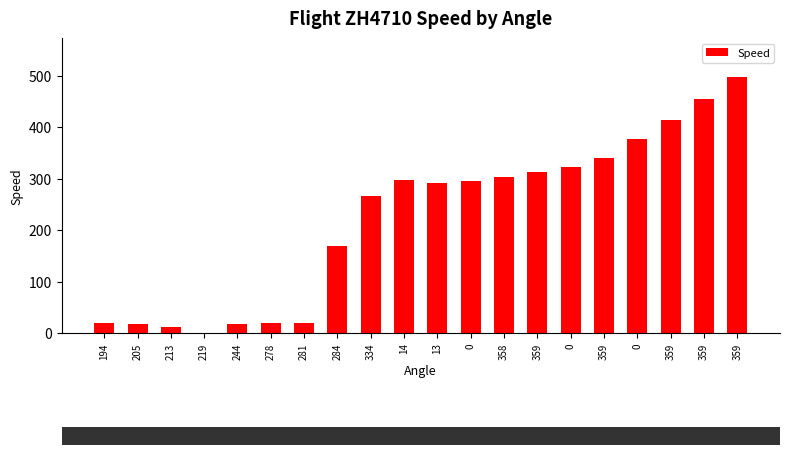

List the labels in order of value, smallest first.

219, 213, 205, 244, 194, 278, 281, 284, 334, 13, 0, 14, 358, 359, 0, 359, 0, 359, 359, 359